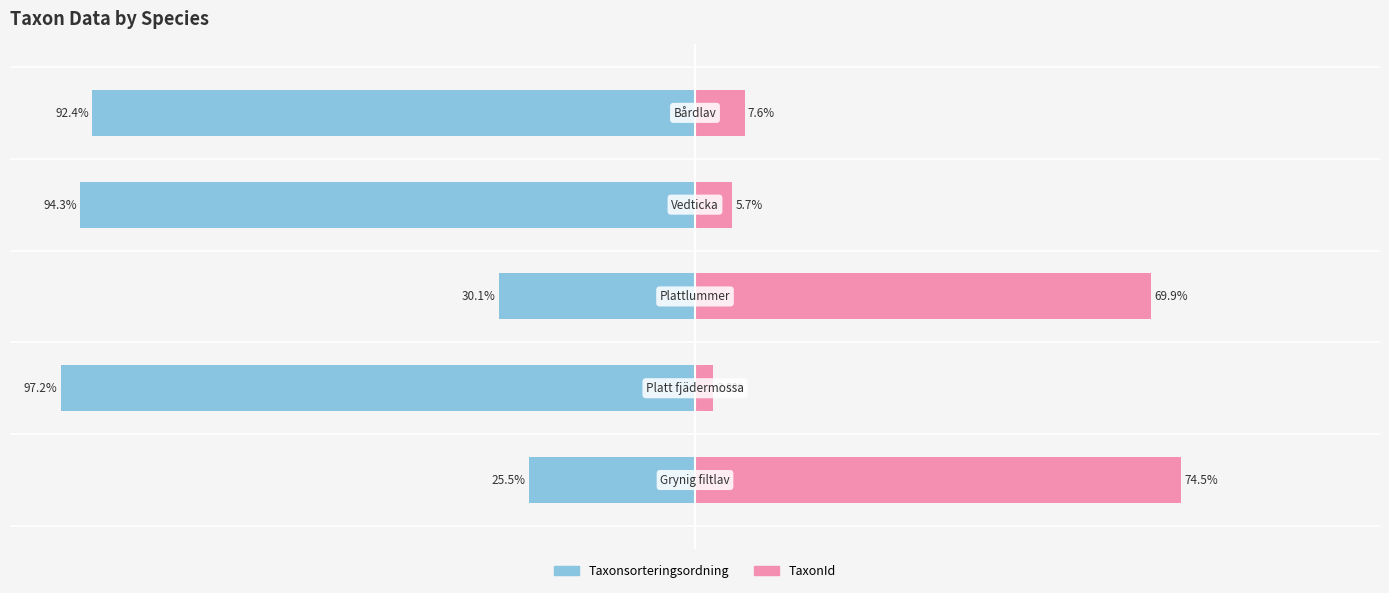

What are all the series names shown in the legend?

Taxonsorteringsordning, TaxonId